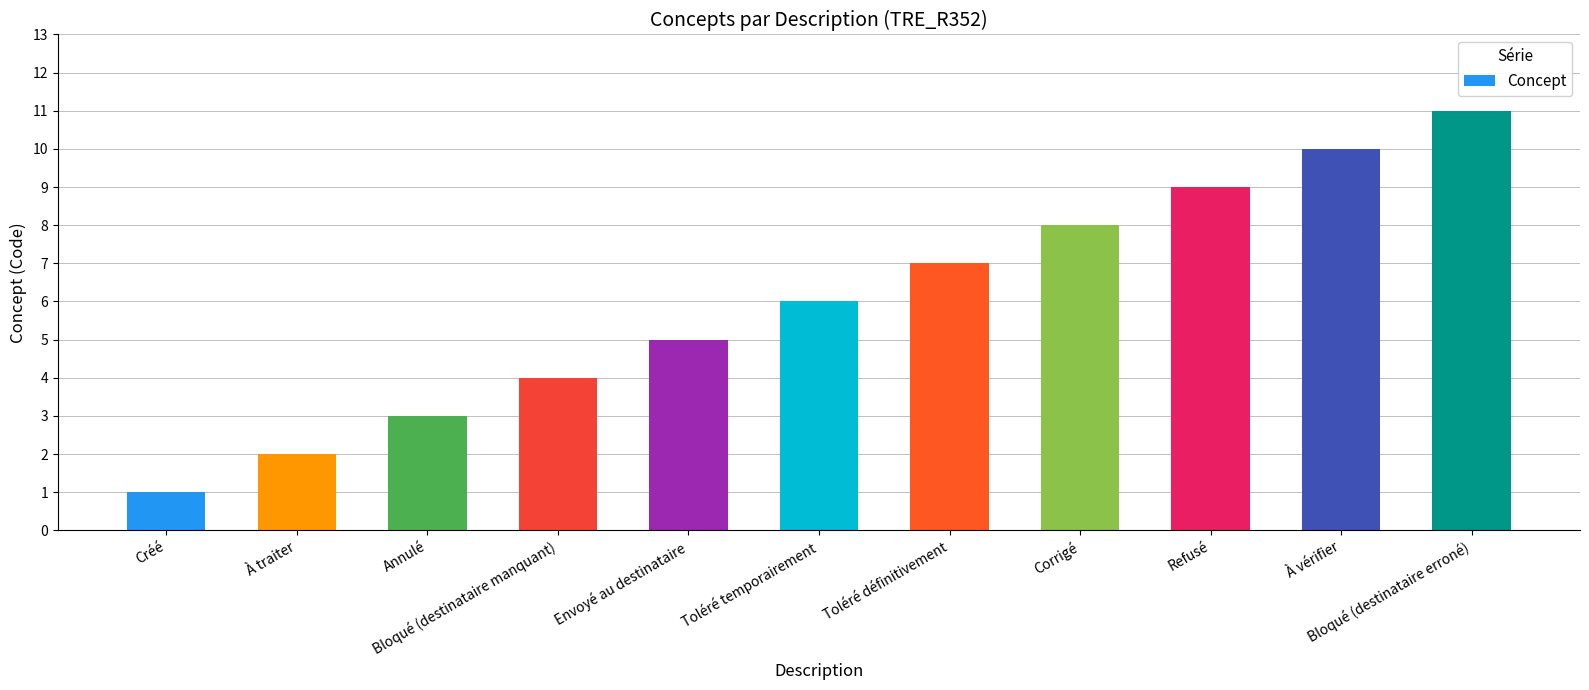

How many bars are there in total?

11